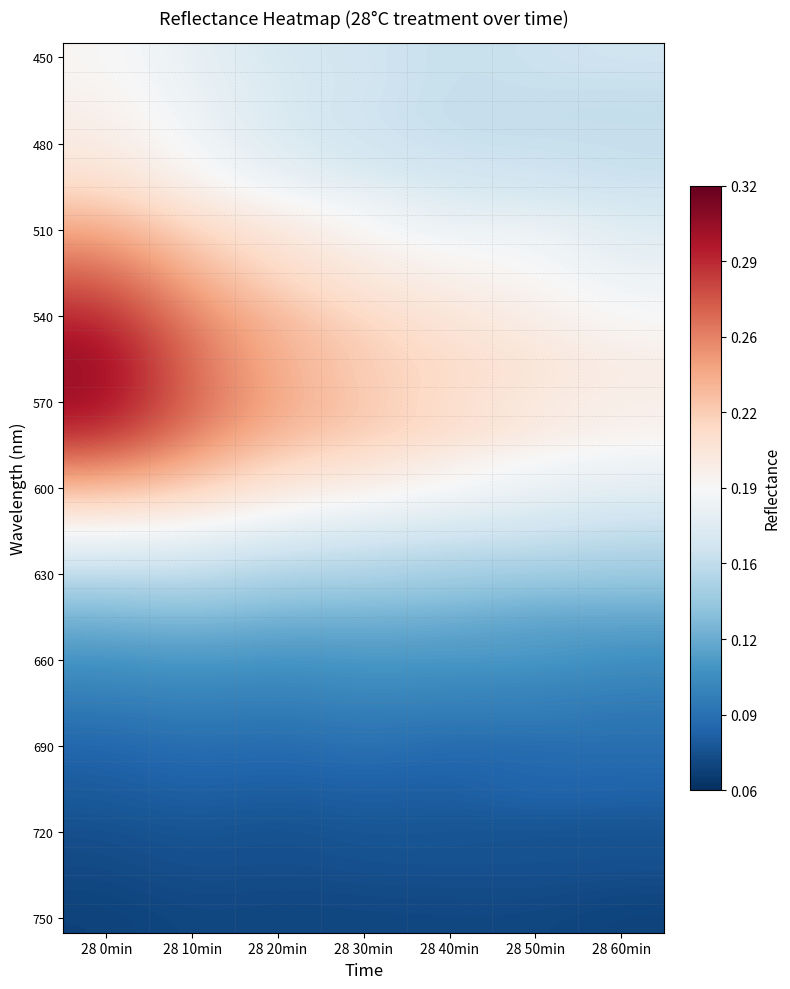

Which category has the lowest value across all series?

28 0min